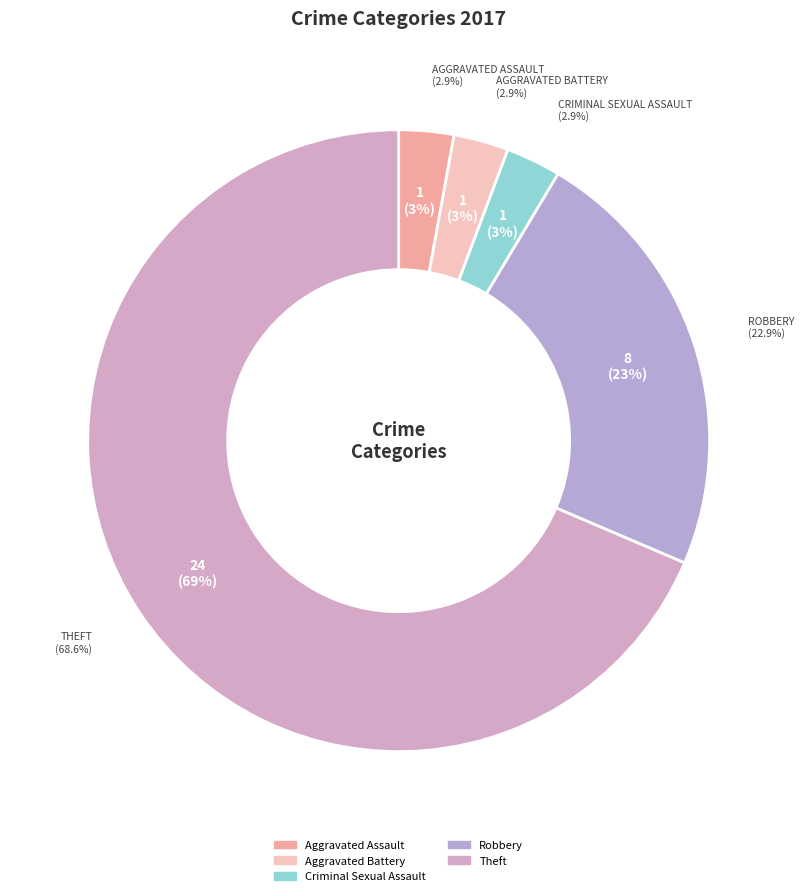

What is the majority slice?

Theft